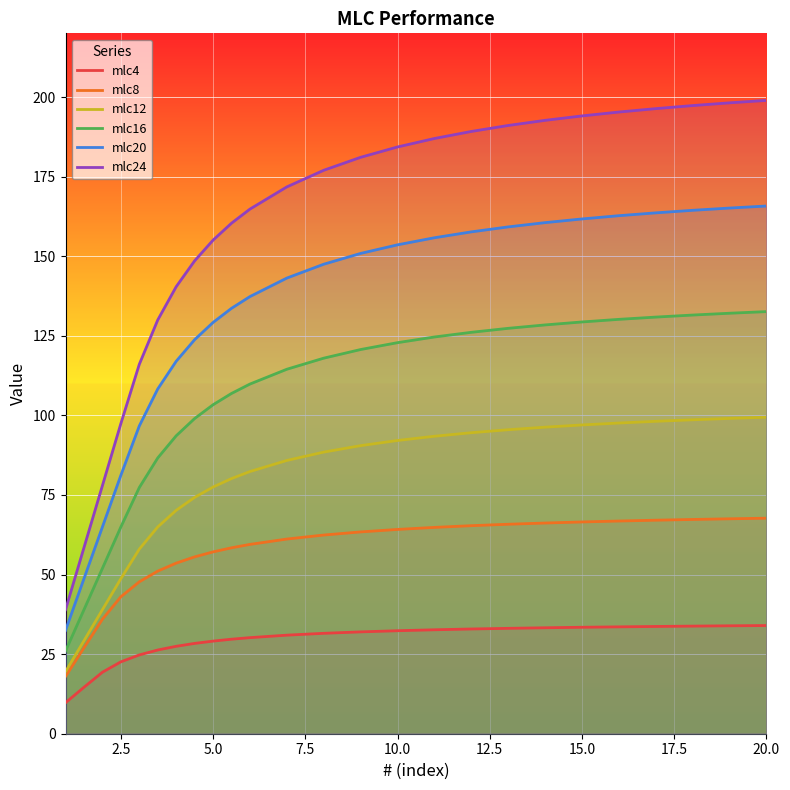

True or false: mlc20 and mlc24 intersect in this chart.

False